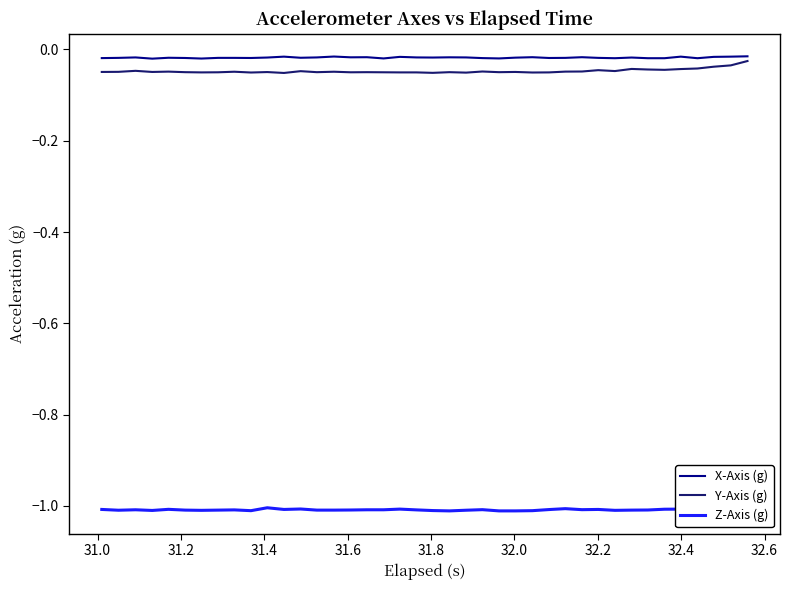

What is the smallest value displayed?

-1.0